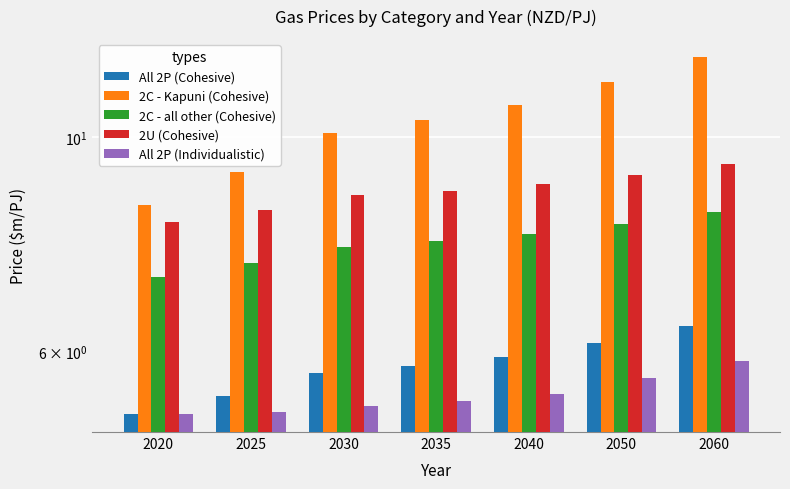

What is the value of the All 2P (Individualistic) bar at the 1st from the left?

5.2